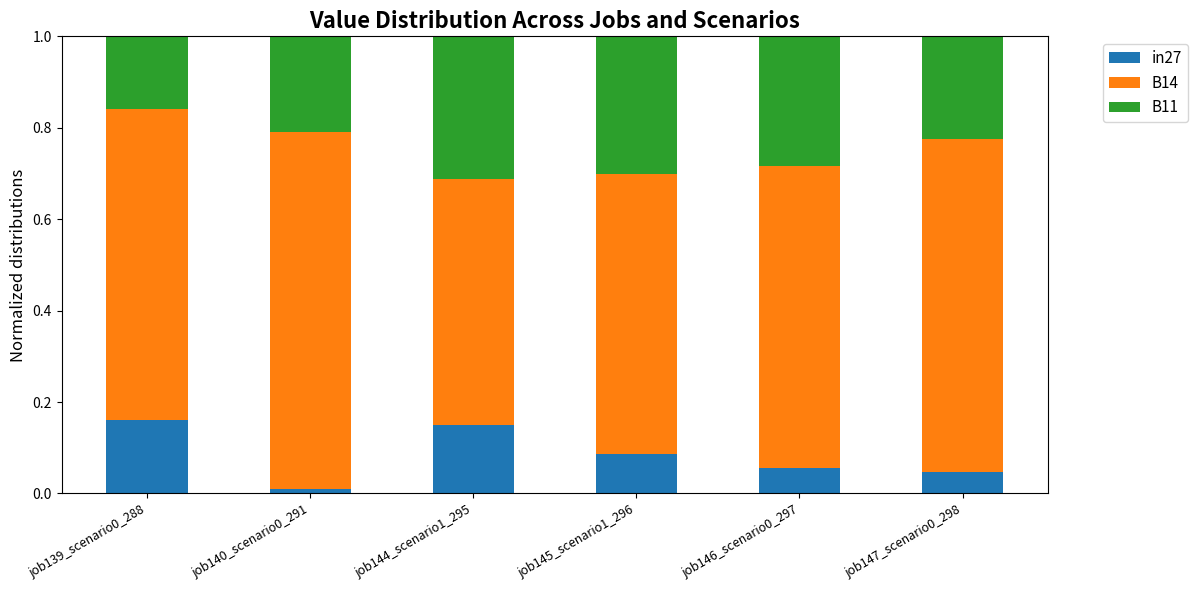

The in27 series shows 0.0 at job146_scenario0_297. True or false?

False